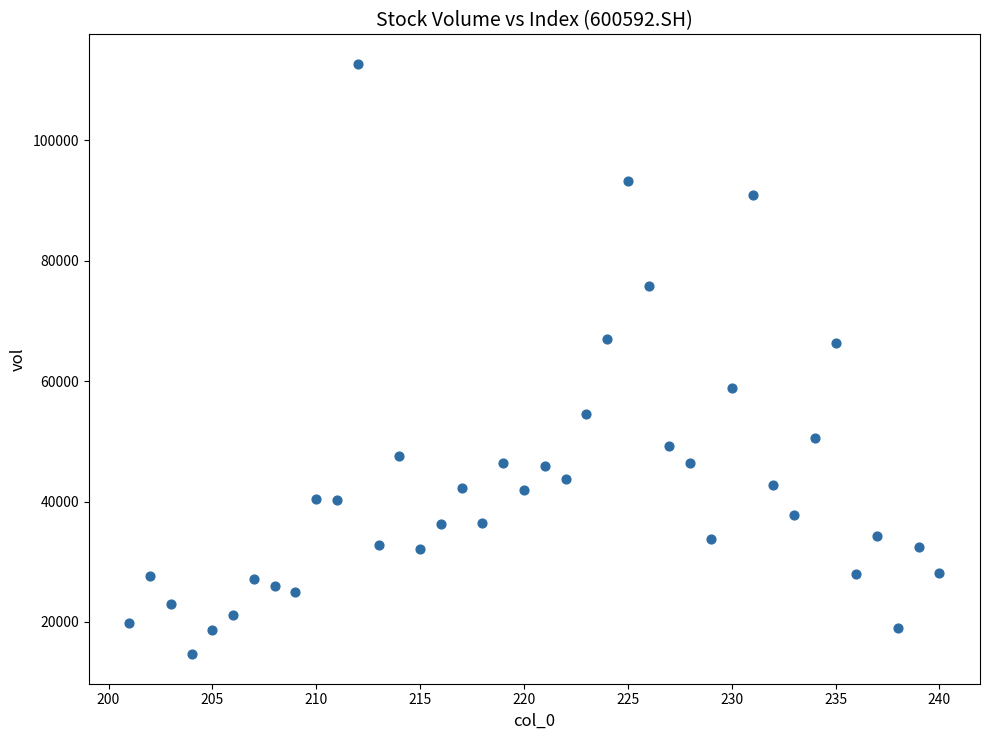

What is the range of X values (max minus min)?

39.0